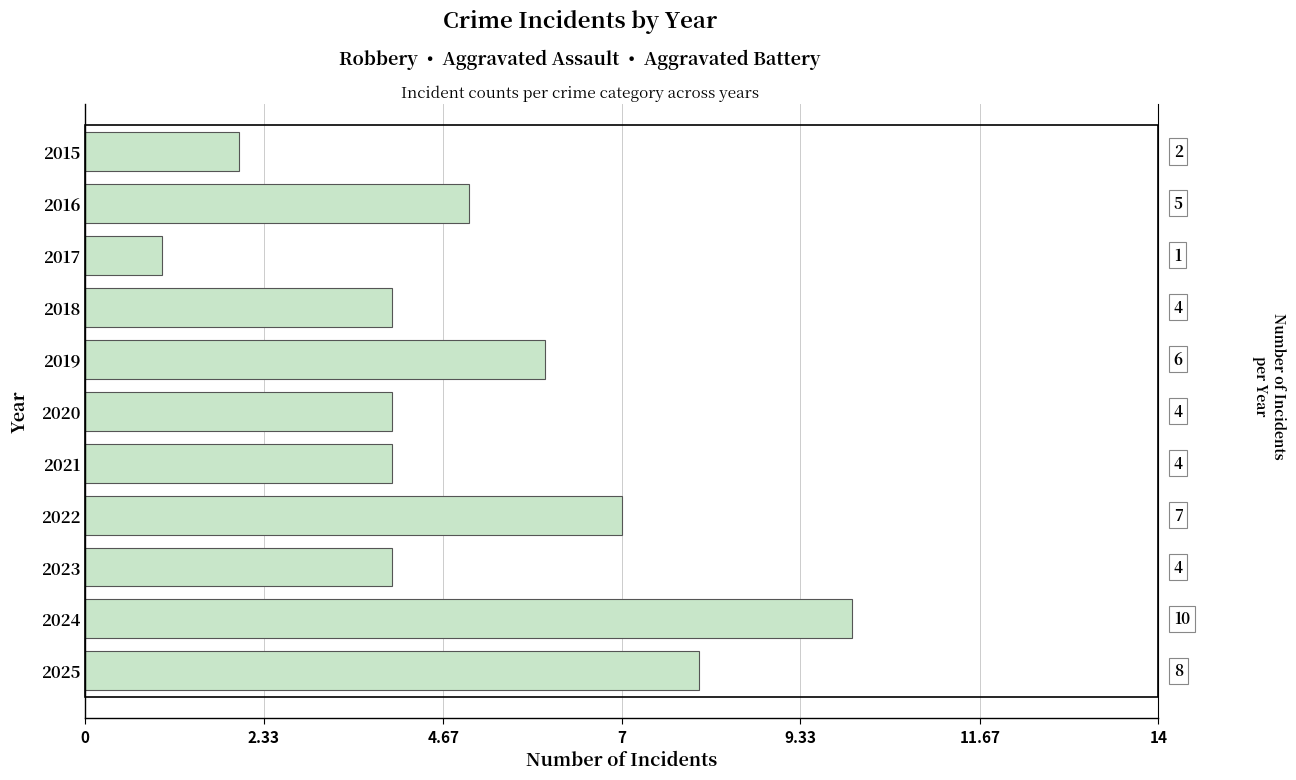

What is the difference between the maximum and minimum values?

9